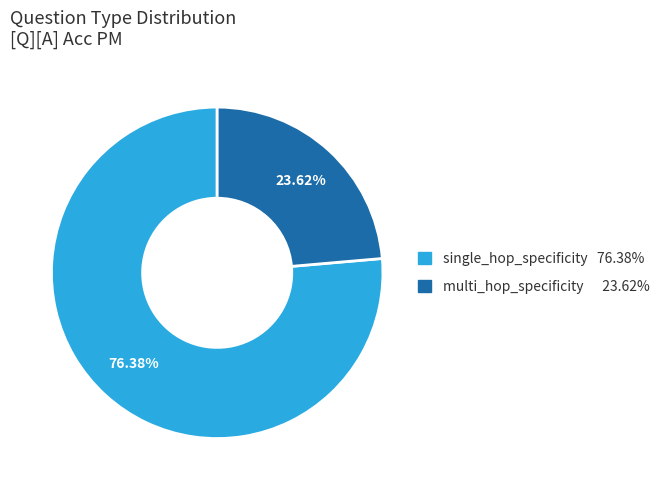

Does any single category account for the majority?

Yes